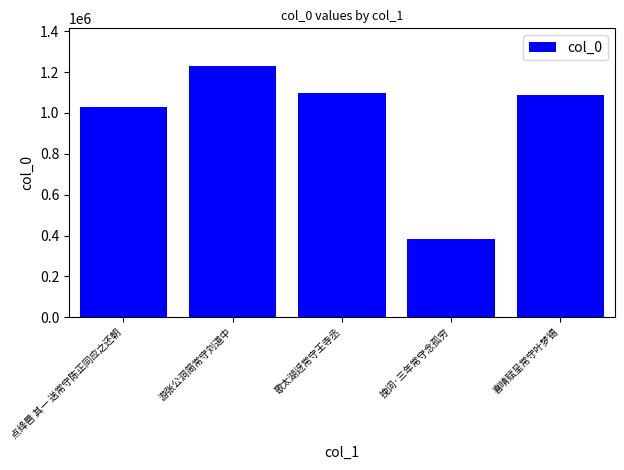

What is the change in value from 游张公洞简常守刘道中 to 歌太湖迓常守王寺丞?

-133315